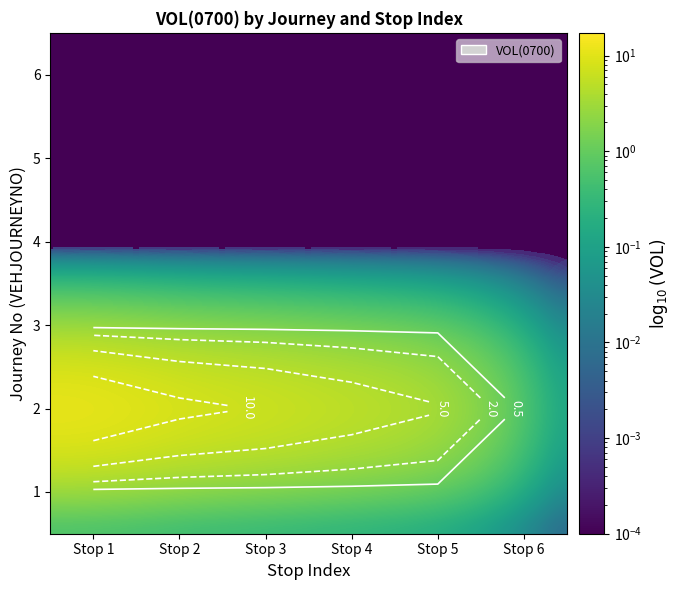

List the series in order of their peak value, highest first.

2, 1, 3, 4, 5, 6